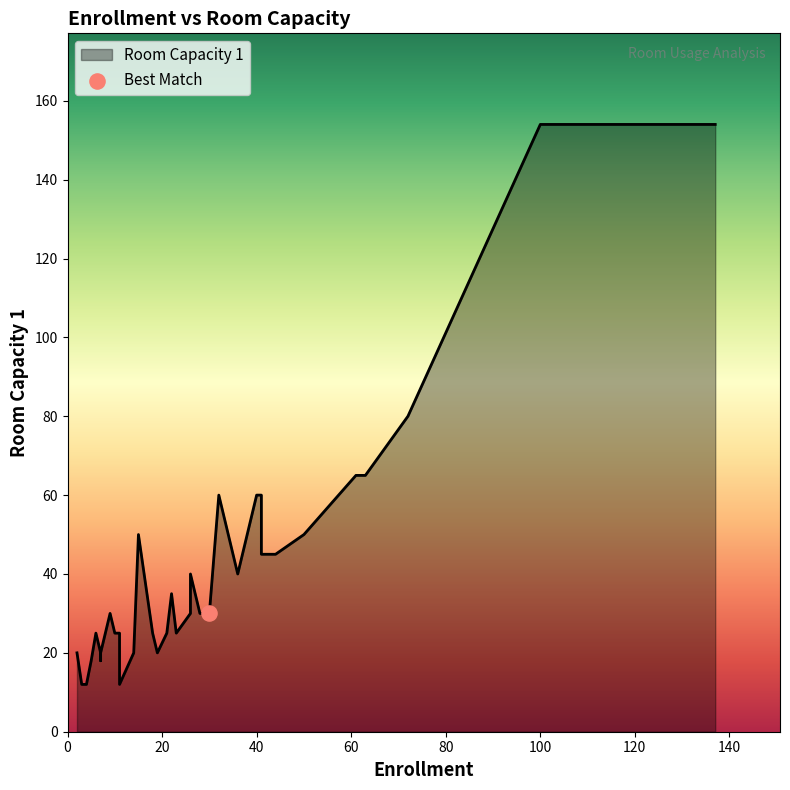

At how many categories does at least one series exceed 68?

4